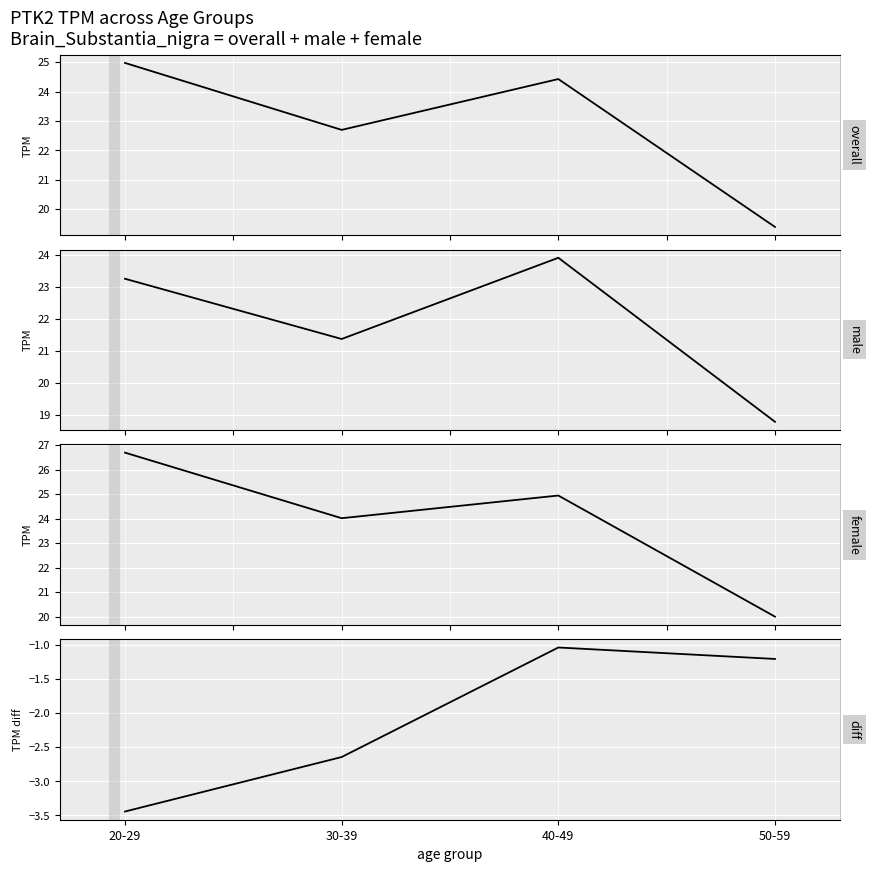

In overall mean TPM, how many points are lower than both neighbors (excluding endpoints)?

1